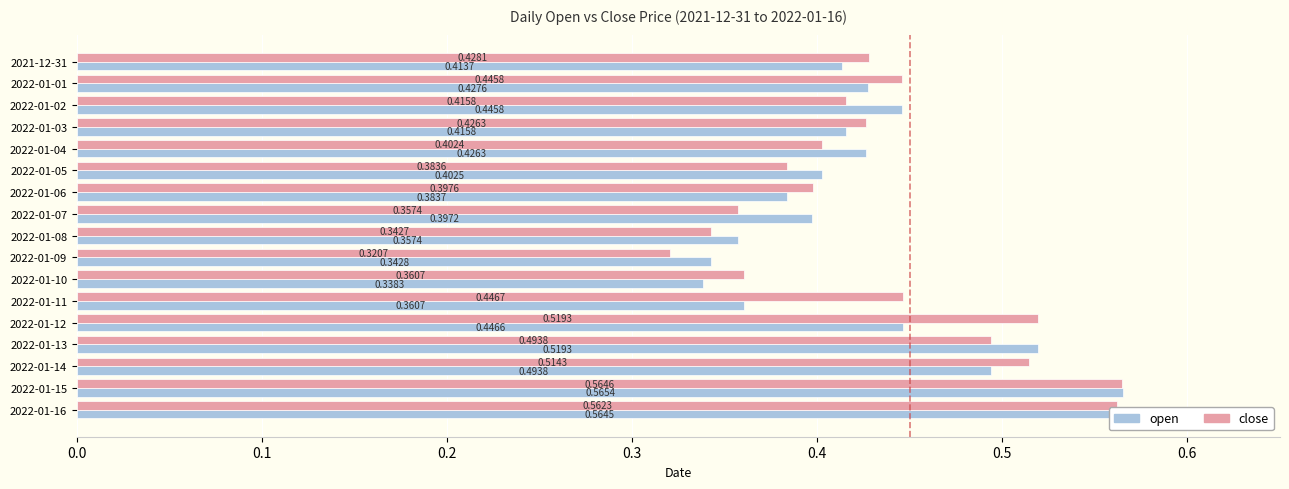

Rank the series by their maximum value, from highest to lowest.

open, close